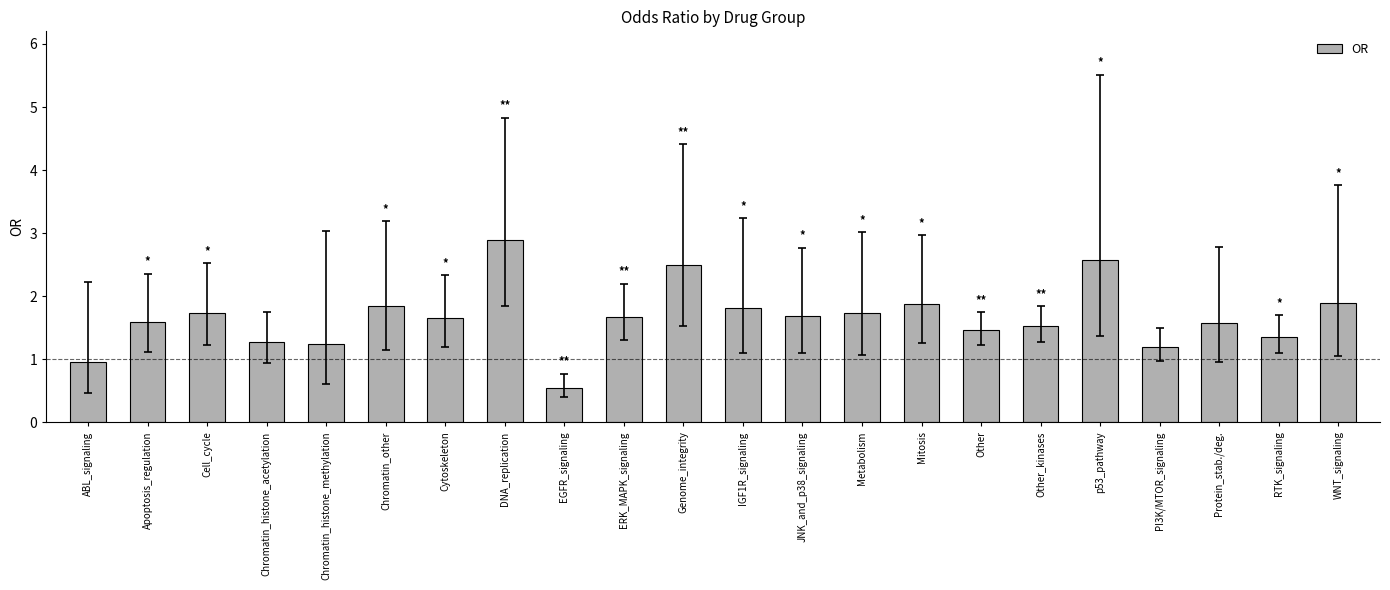

What position from the left is Apoptosis_regulation?

2